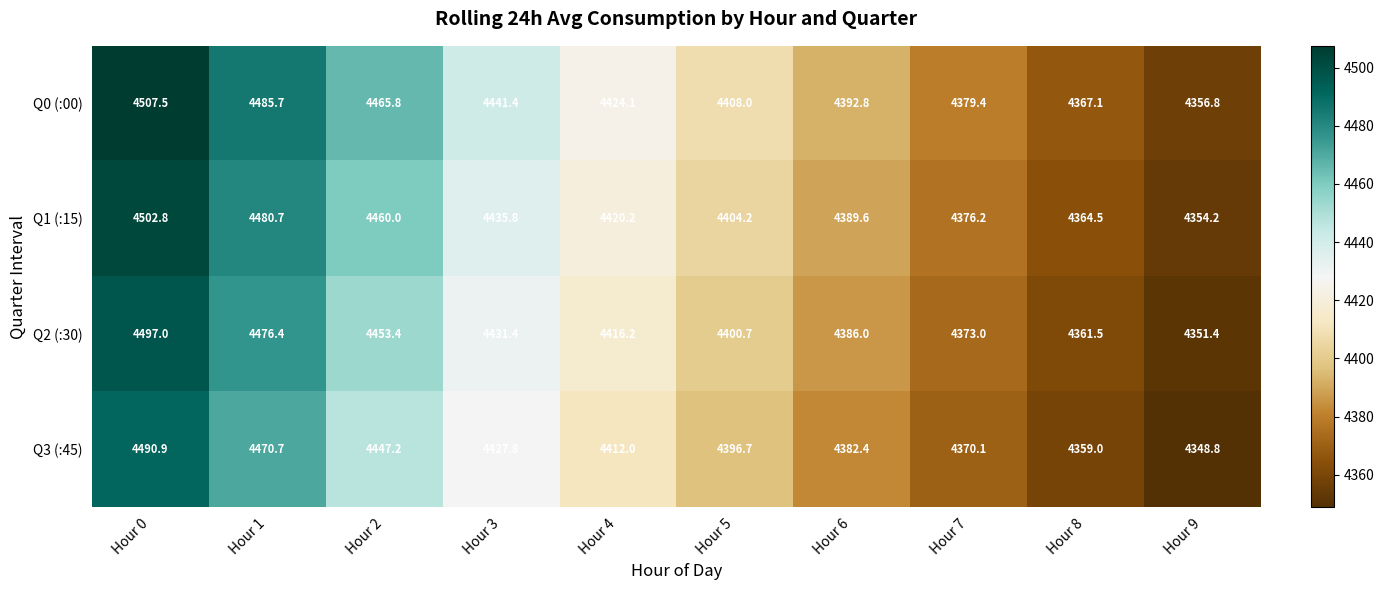

At Hour 4, list the series in order from smallest to largest.

Q3 (:45), Q2 (:30), Q1 (:15), Q0 (:00)